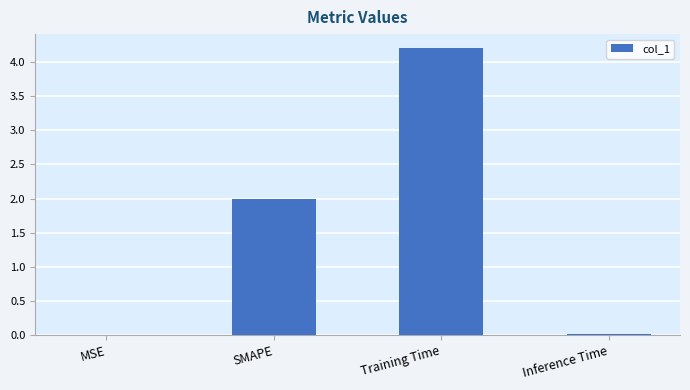

Is it true that the value at Inference Time is 0.0?

True